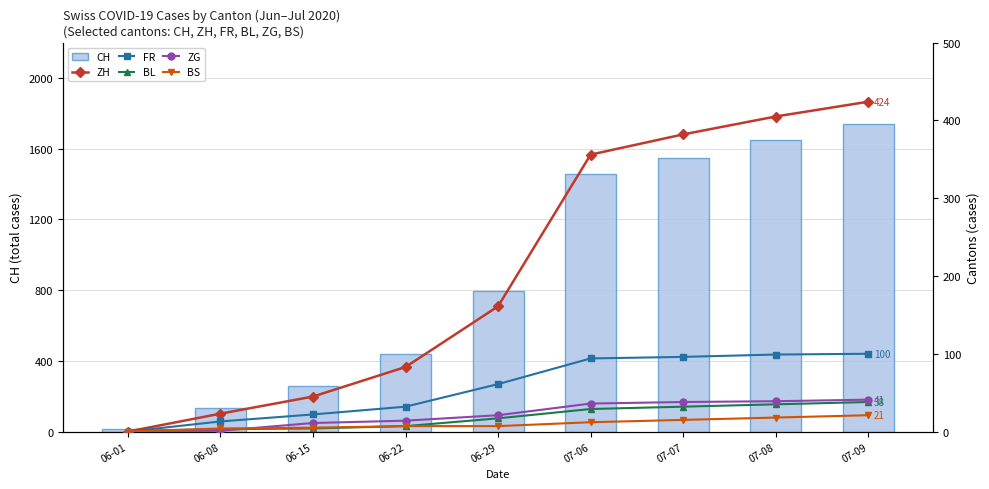

Between 07-07 and 06-15, which is larger?

07-07